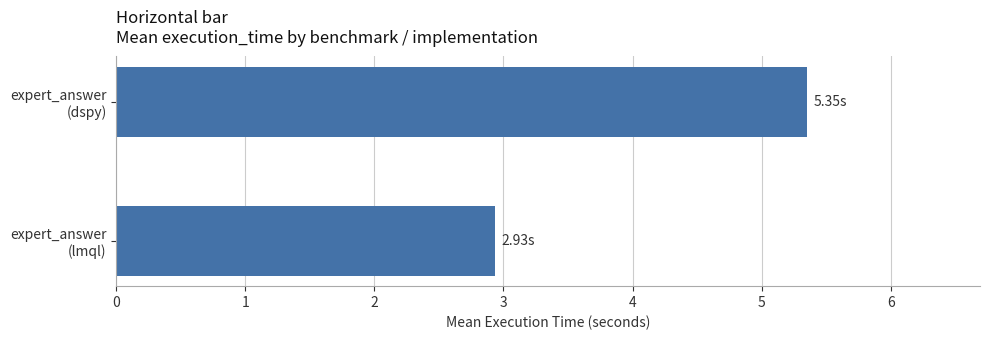

What is the difference between the maximum and minimum values?

2.4